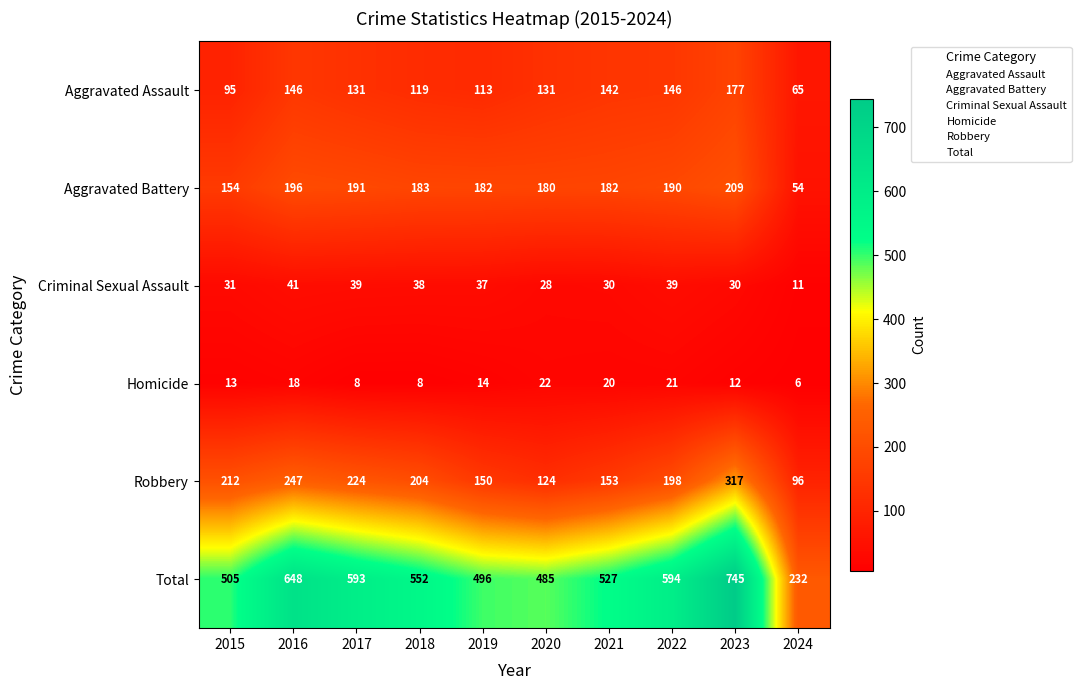

Rank the series by their maximum value, from lowest to highest.

Homicide, Criminal Sexual Assault, Aggravated Assault, Aggravated Battery, Robbery, Total